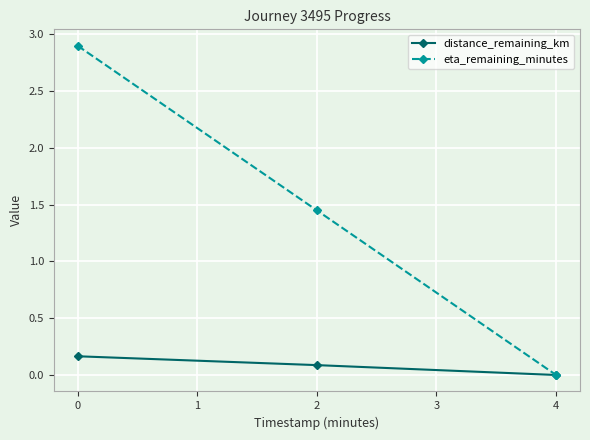

List the labels in order of distance_remaining_km value, smallest first.

4, 2, 0